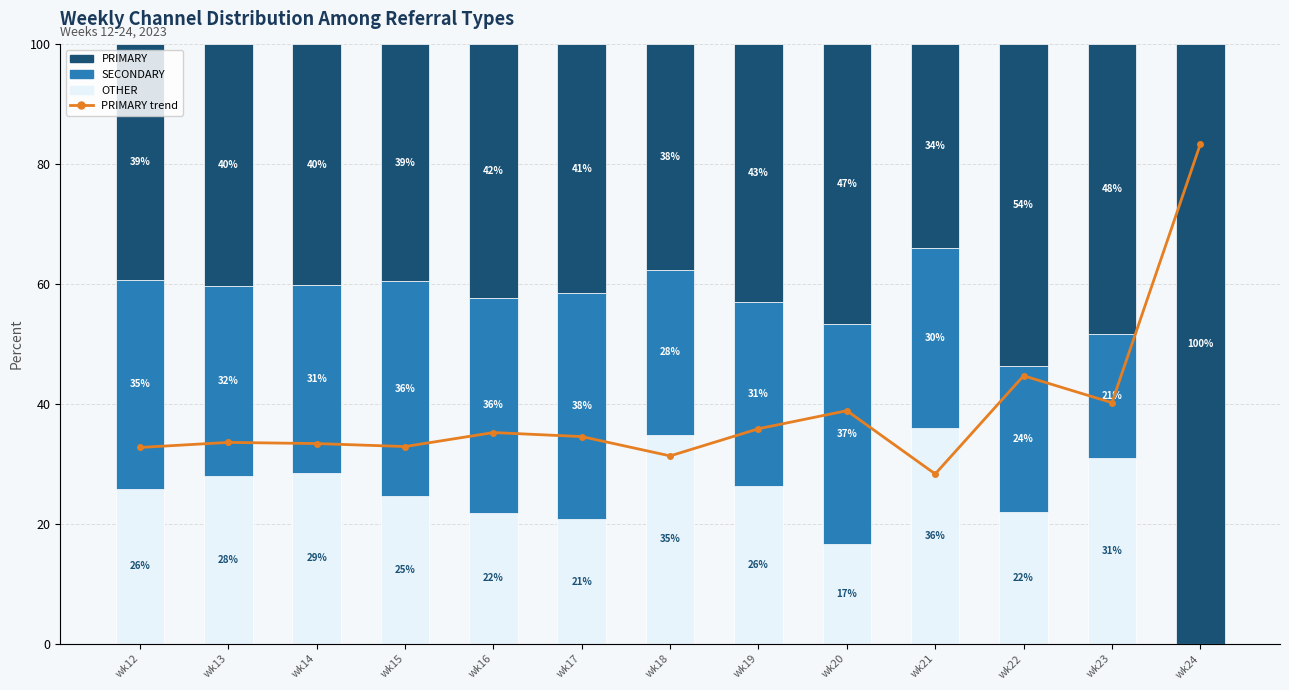

Count the number of data series in this chart.

4